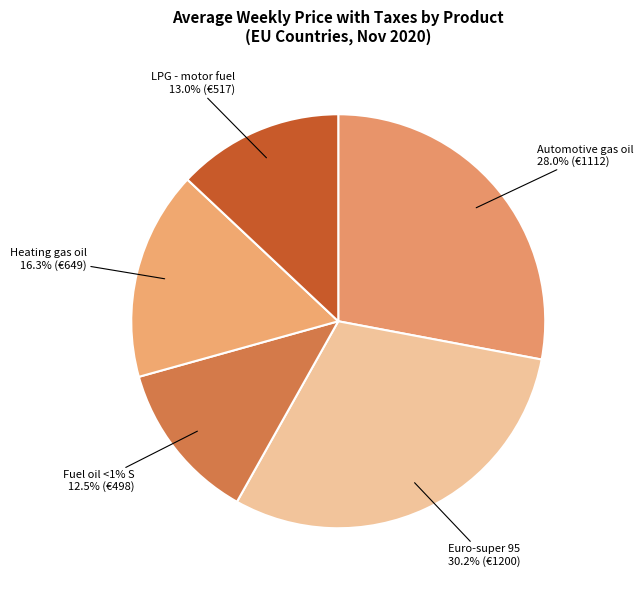

Which category has the biggest portion of the pie?

Euro-super 95